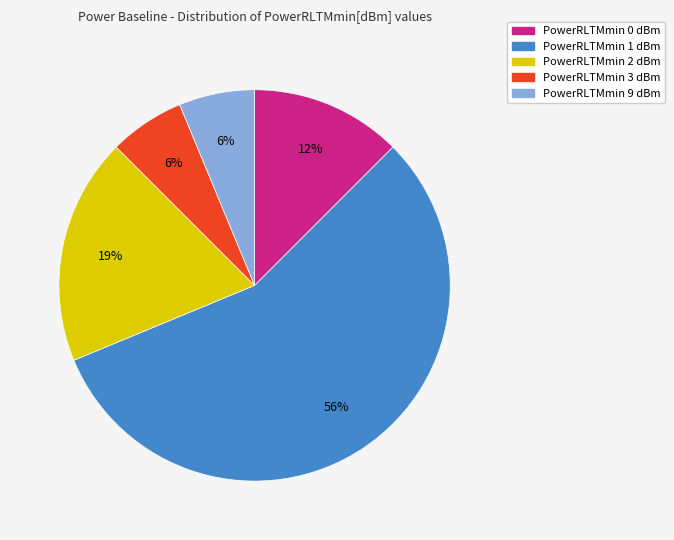

True or false: PowerRLTMmin 1 dBm accounts for 56% of the total.

True